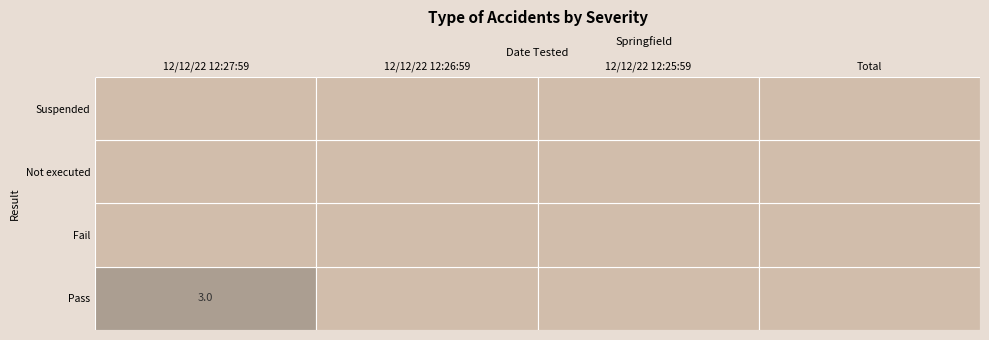

Is it true that Not executed equals 0 at Total?

True